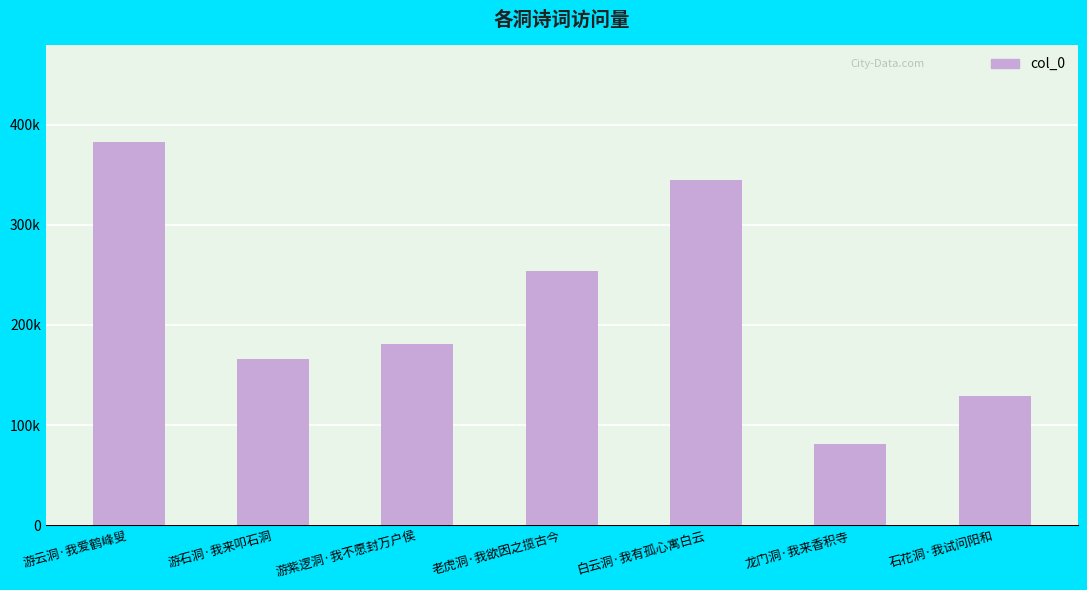

What is the approximate value at 石花洞·我试问阳和?

128673